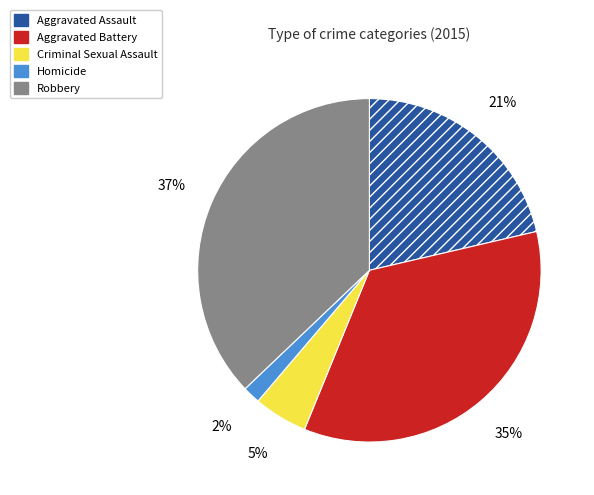

To the nearest percent, what portion does Robbery represent?

37%